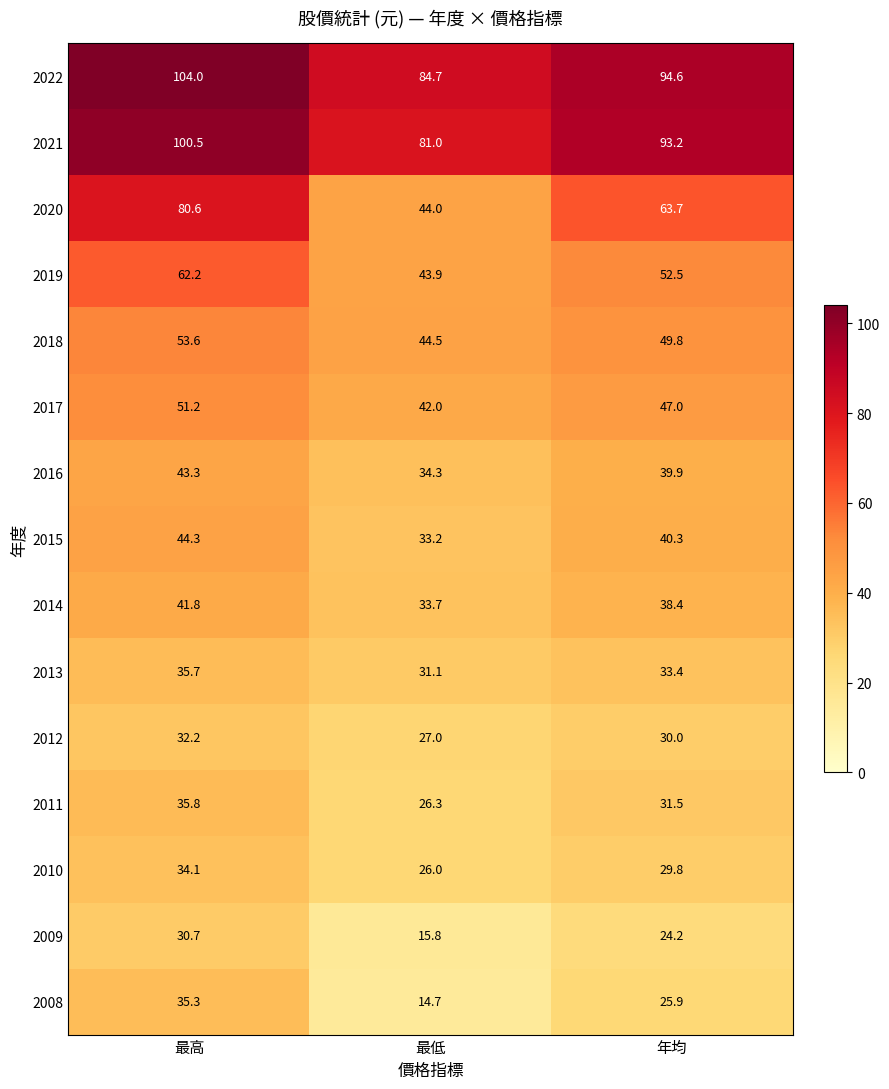

Rank the series at 最低 from highest to lowest value.

2022, 2021, 2018, 2020, 2019, 2017, 2016, 2014, 2015, 2013, 2012, 2011, 2010, 2009, 2008